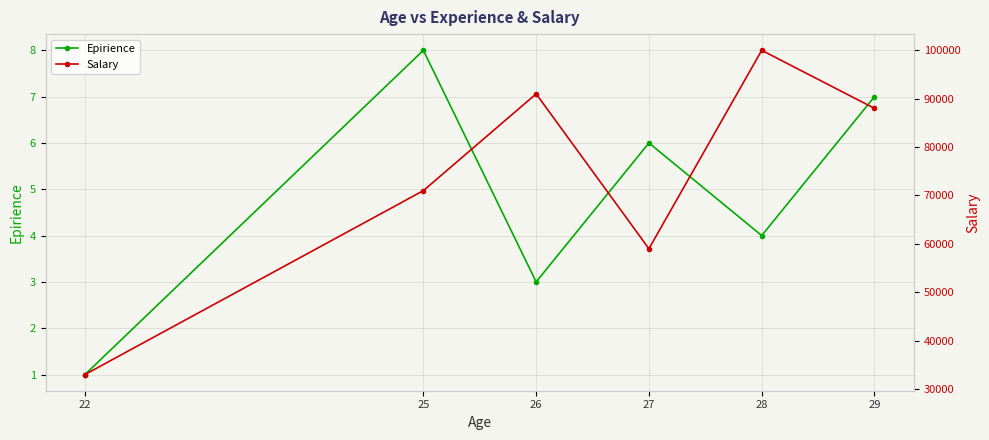

How many lines are shown in the chart?

2